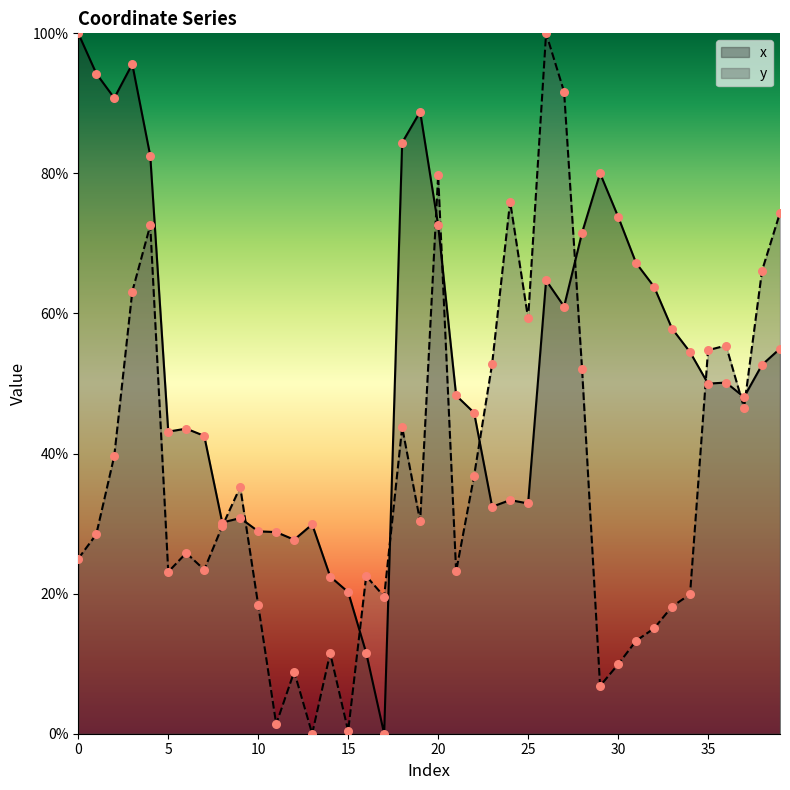

At which category is the sum across all series the highest?

26